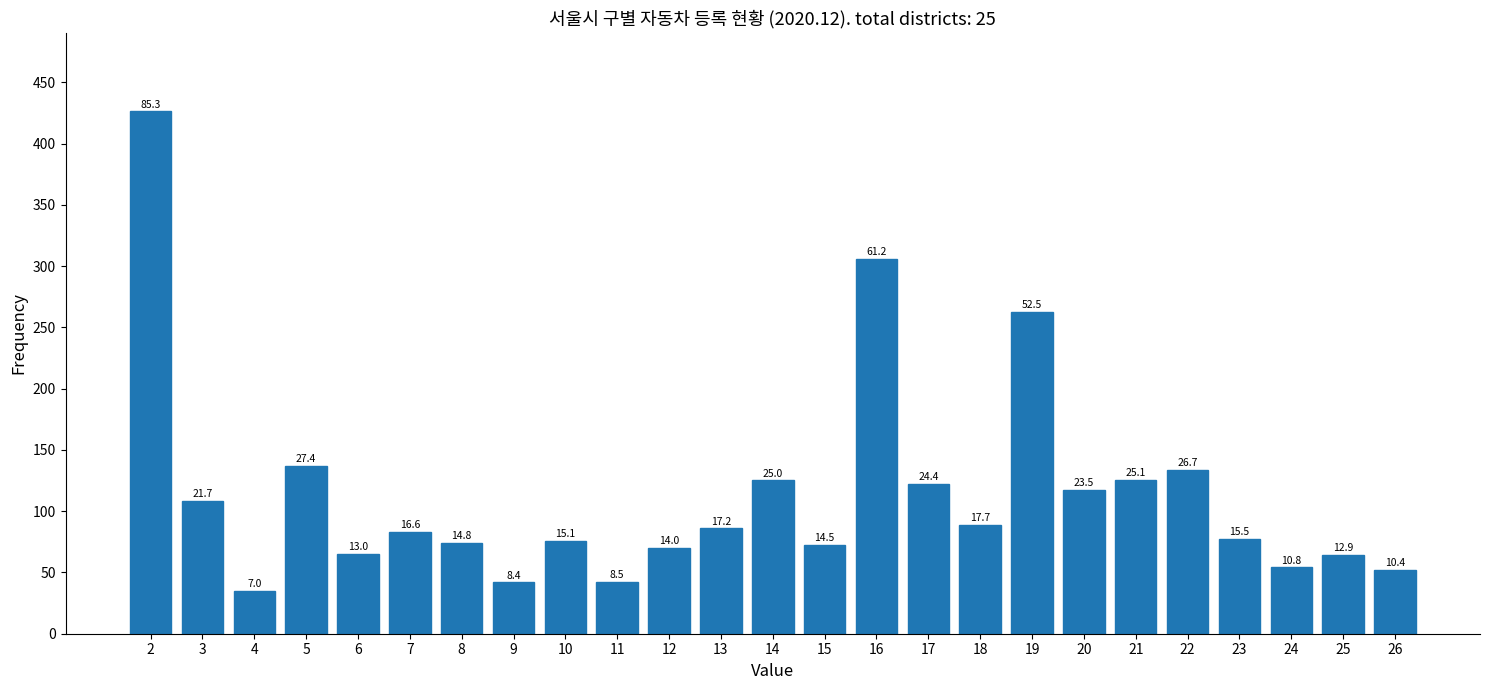

Are the bars horizontal?

No